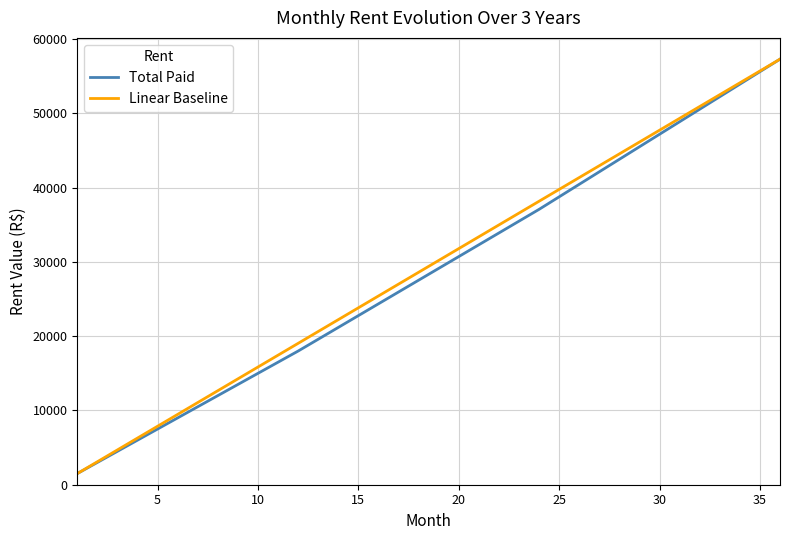

What is the minimum value shown in the chart?

1500.0